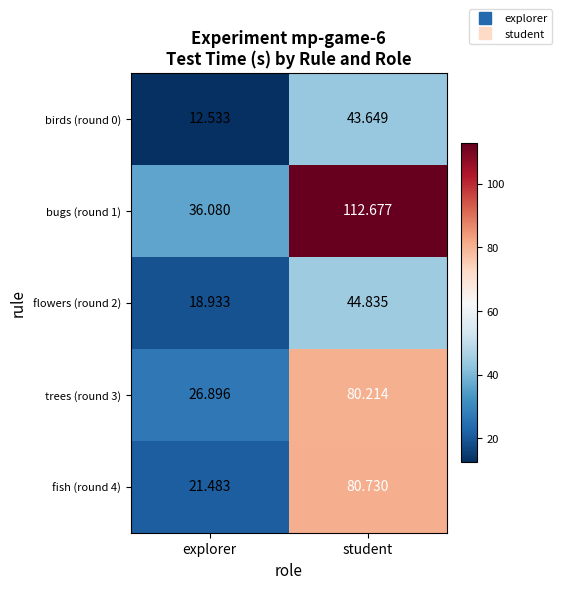

Which series has the largest total across all categories?

bugs (round 1)